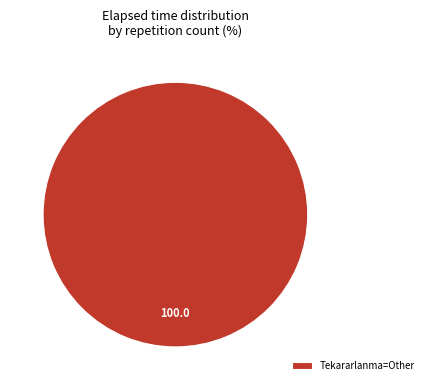

Does any single category account for the majority?

Yes